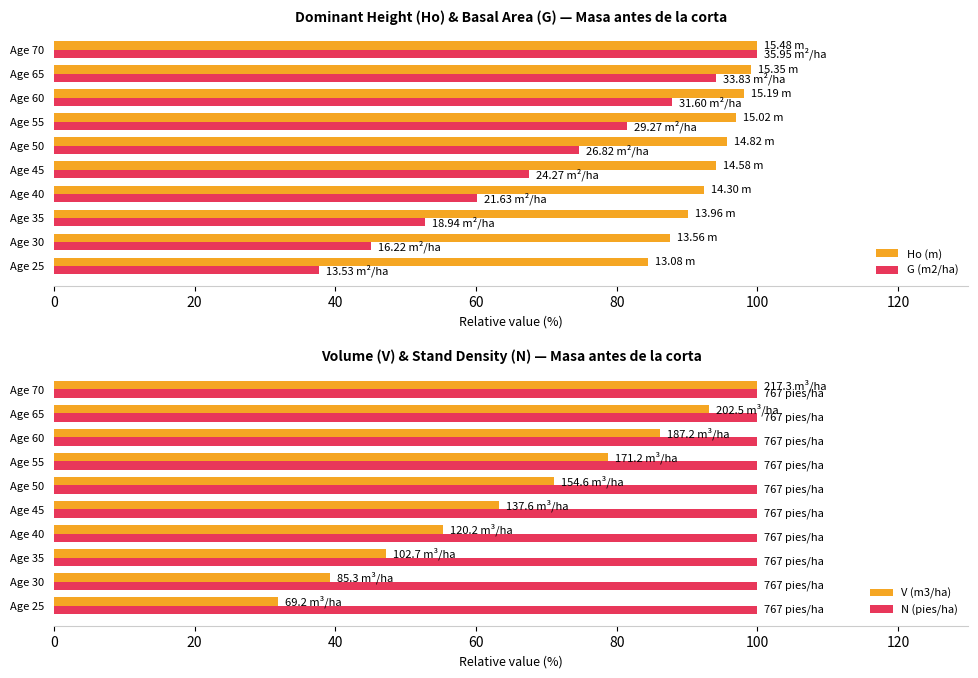

What are all the series names shown in the legend?

Ho (m), G (m2/ha), V (m3/ha), N (pies/ha)